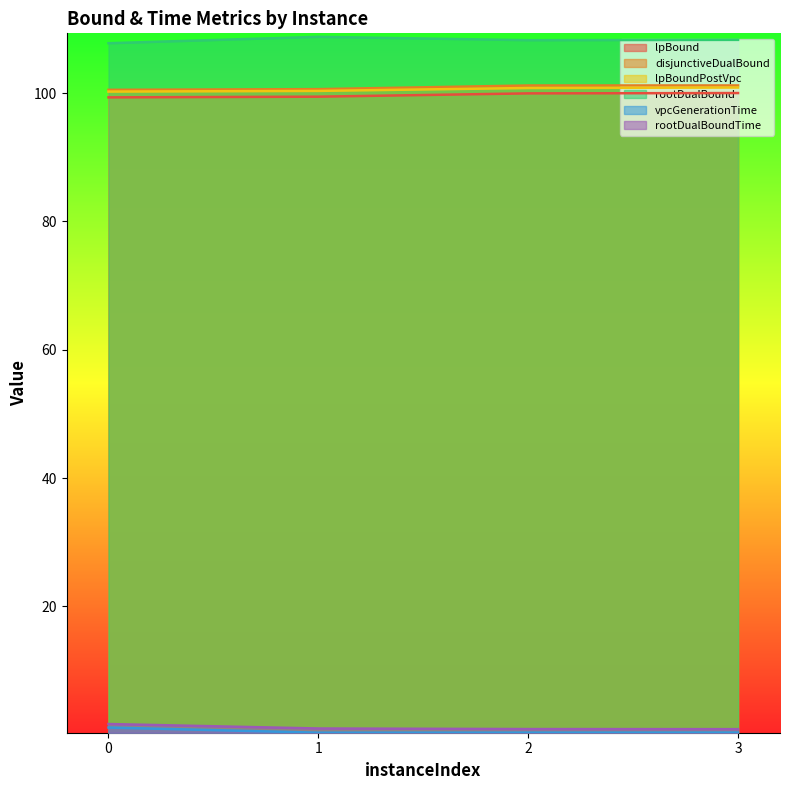

What is the value of the rootDualBound point at the 3rd from the left?

108.2